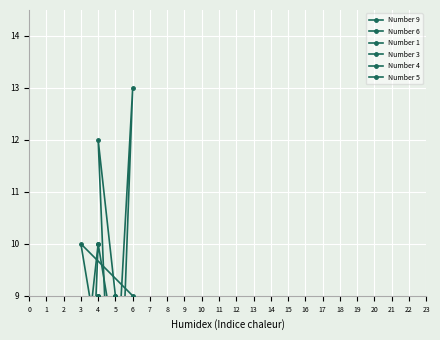

How many interior local valleys does the Number 5 series have?

5